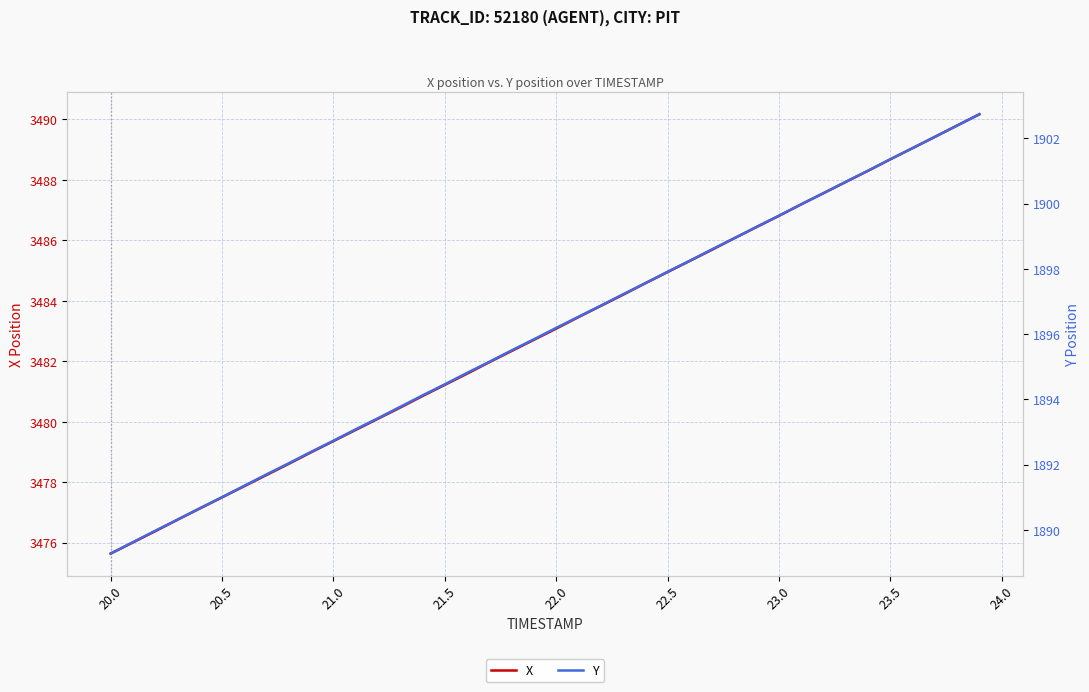

Is it true that X equals 2419.9 at 23.5?

False